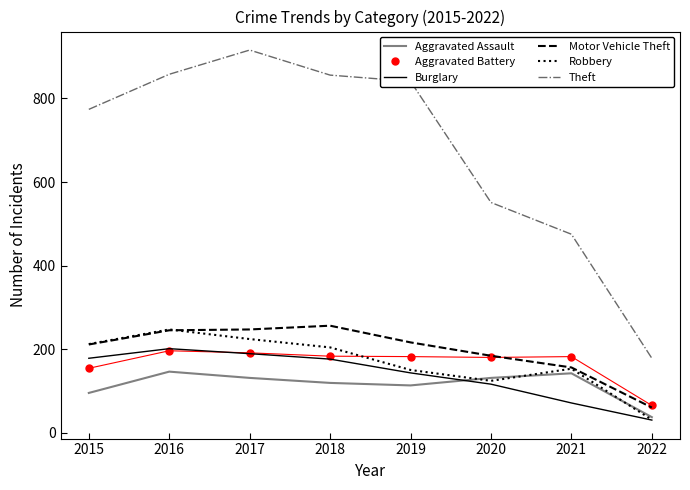

In Aggravated Battery, how many points are higher than both neighbors (excluding endpoints)?

2